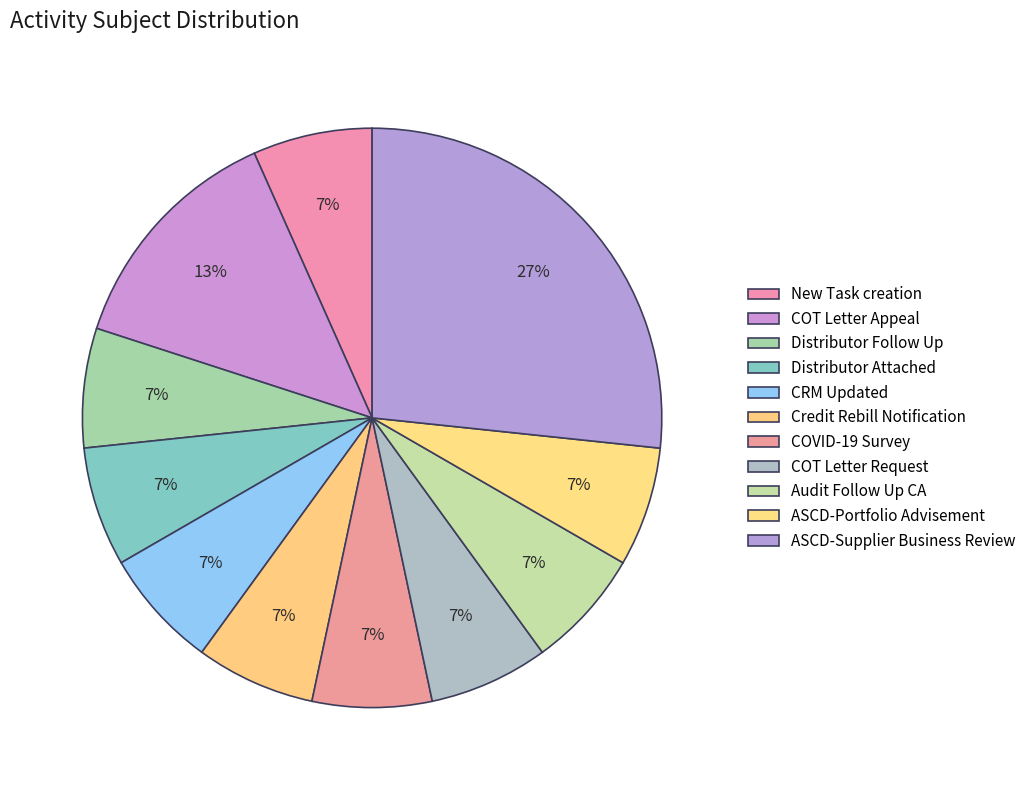

Count the number of slices in the pie.

11